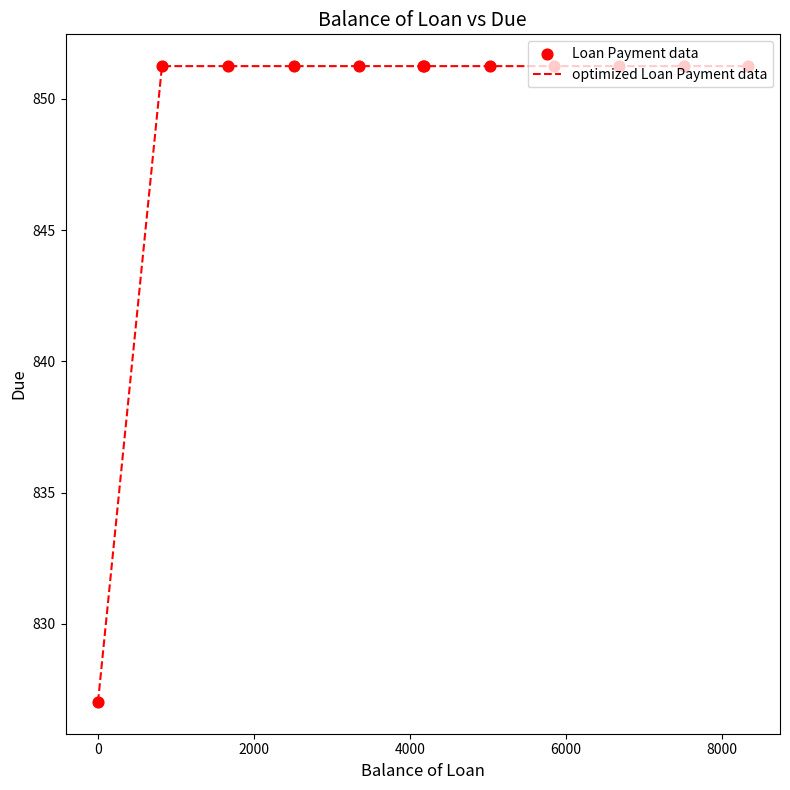

What is the minimum value shown in the chart?

827.0